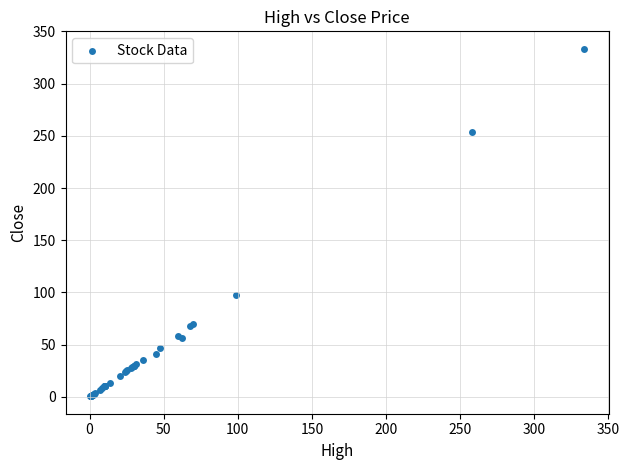

What Y value in the scatter plot is closest to 166?

97.3